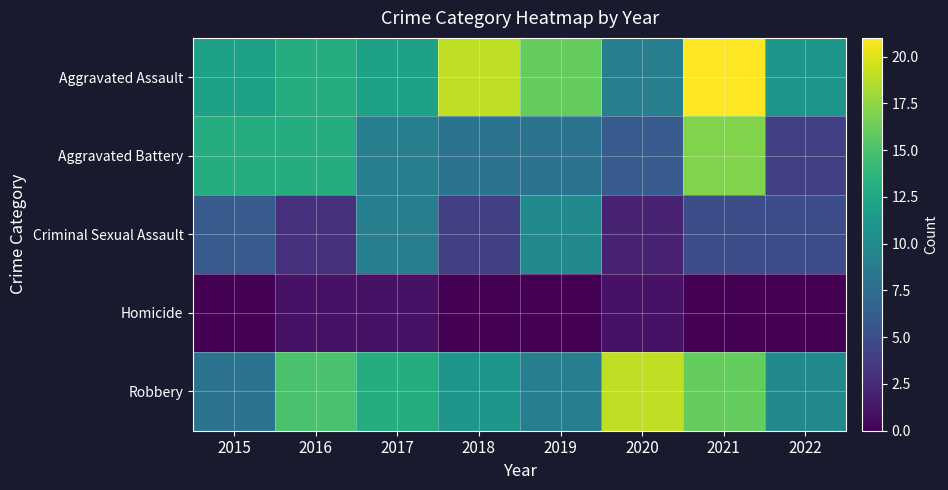

At which category is the sum across all series the highest?

2021